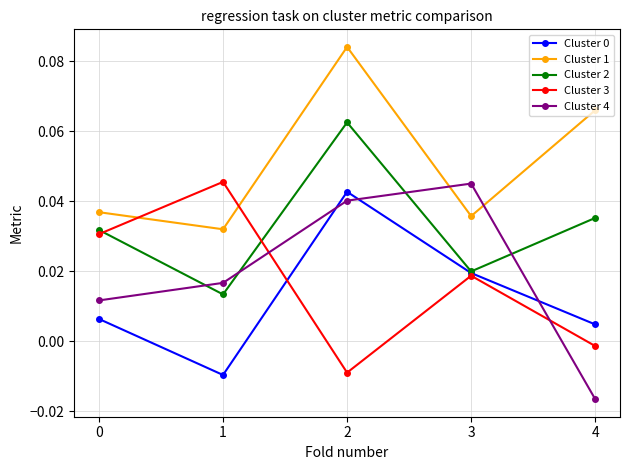

True or false: Cluster 2 and Cluster 1 intersect in this chart.

False